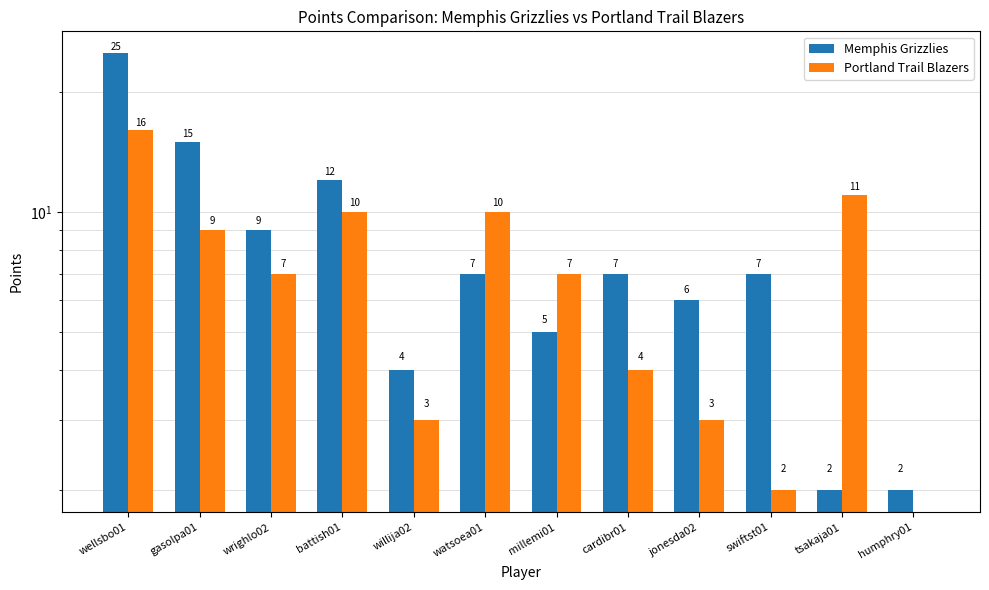

What is the difference between the maximum and minimum values in the Memphis Grizzlies series?

23